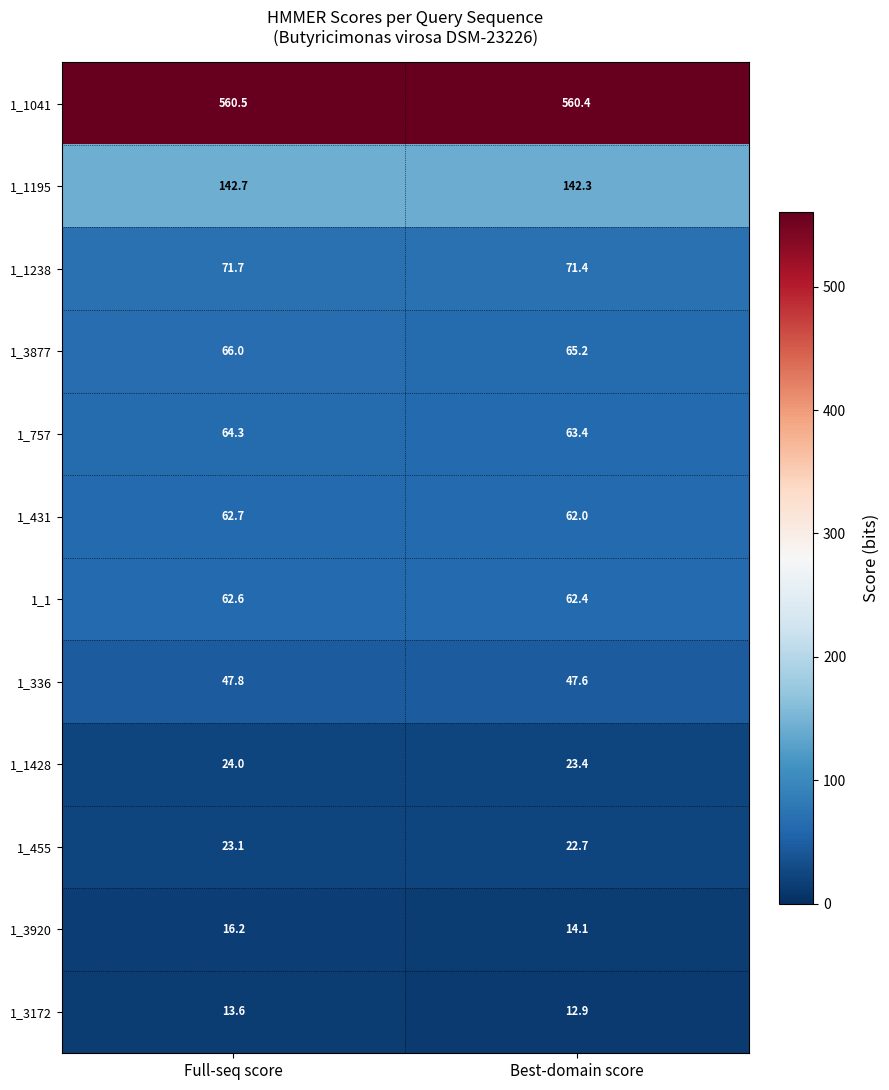

What is the spread (max minus min) of values at Full-seq score?

546.9